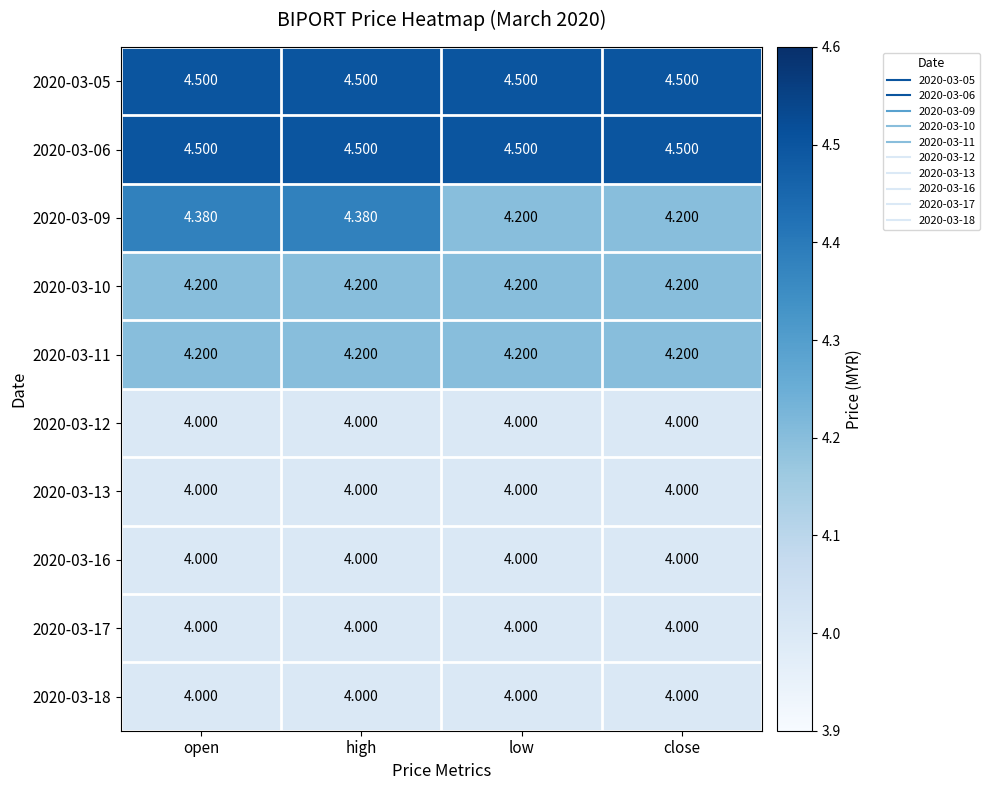

Rank the series at low from highest to lowest value.

2020-03-05, 2020-03-06, 2020-03-09, 2020-03-10, 2020-03-11, 2020-03-12, 2020-03-13, 2020-03-16, 2020-03-17, 2020-03-18